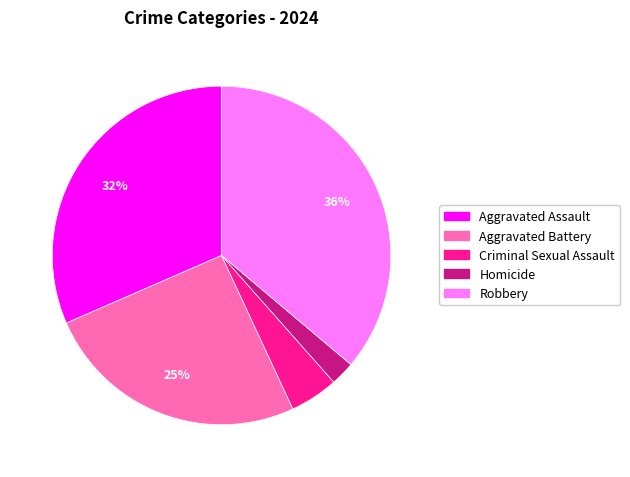

What percentage is the Aggravated Assault slice, to the nearest percent?

32%